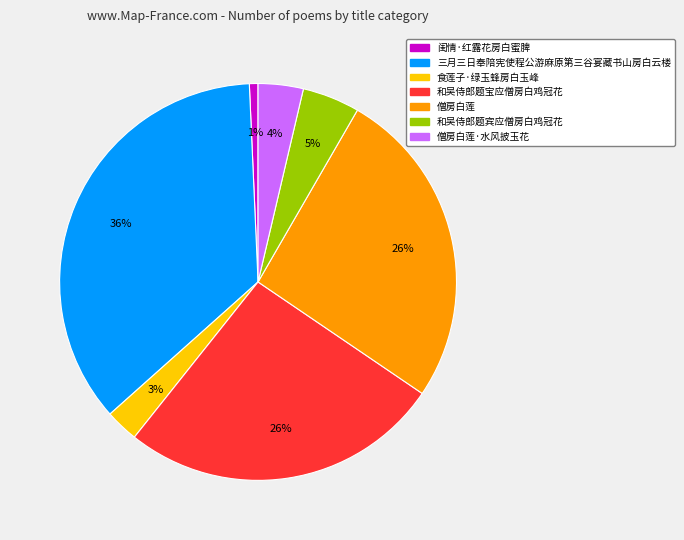

Do 僧房白莲·水风披玉花 and 僧房白莲 together represent more than half of the pie?

No